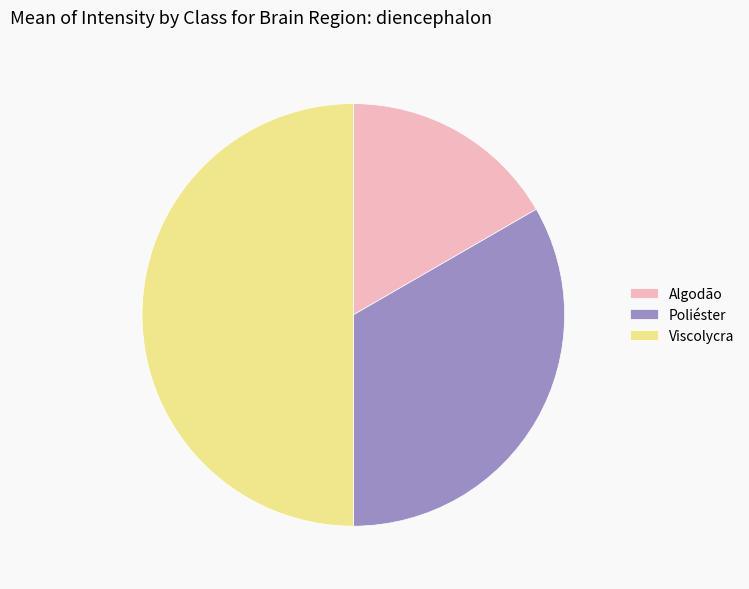

Between Algodão and Poliéster, which is larger?

Poliéster